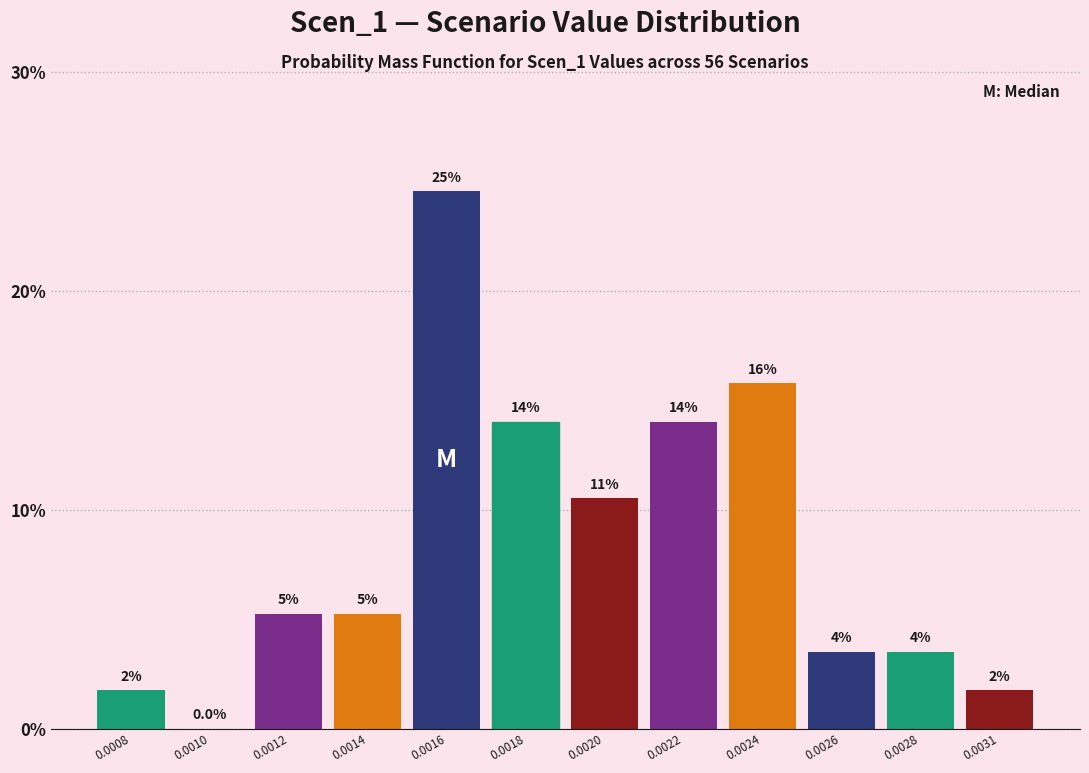

Are the bars horizontal?

No